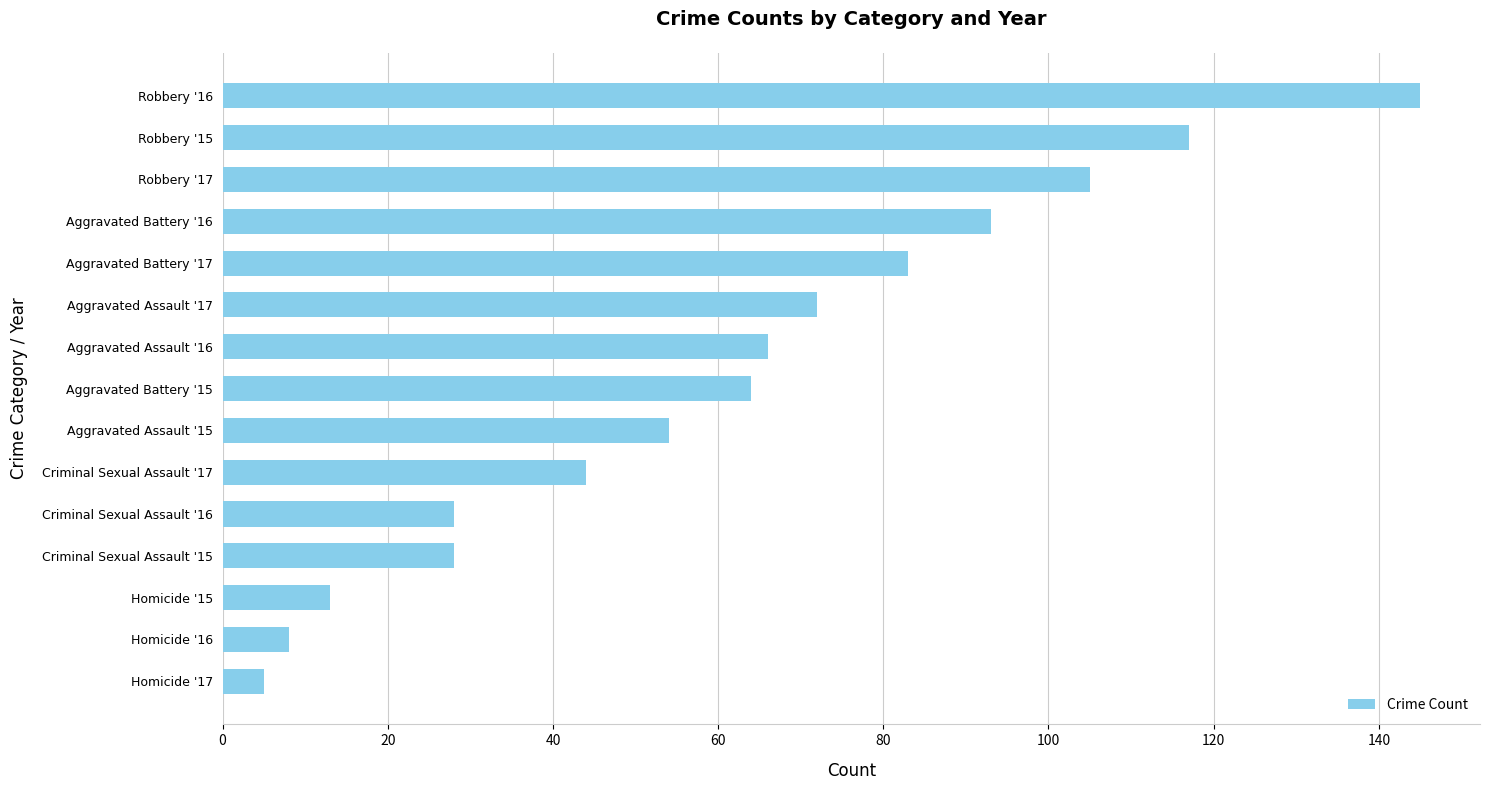

Approximately how many times larger is the value at Aggravated Assault '16 compared to Aggravated Battery '17?

0.8